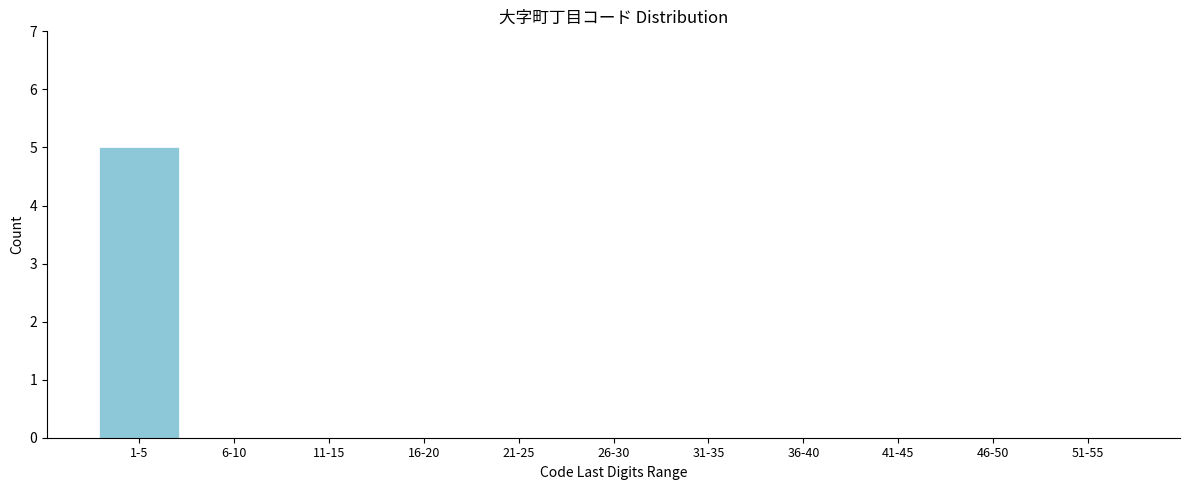

Reading left to right, transcribe all the data shown in this chart.

1-5=5	6-10=0	11-15=0	16-20=0	21-25=0	26-30=0	31-35=0	36-40=0	41-45=0	46-50=0	51-55=0